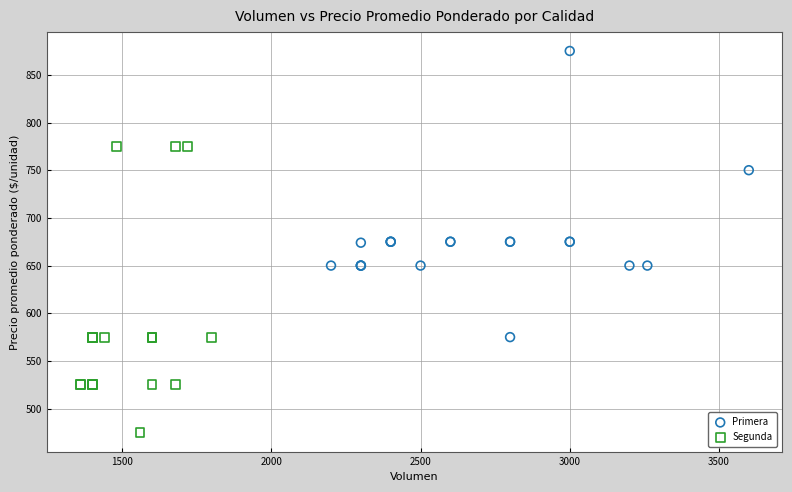

Which series reaches the maximum Y coordinate?

Primera